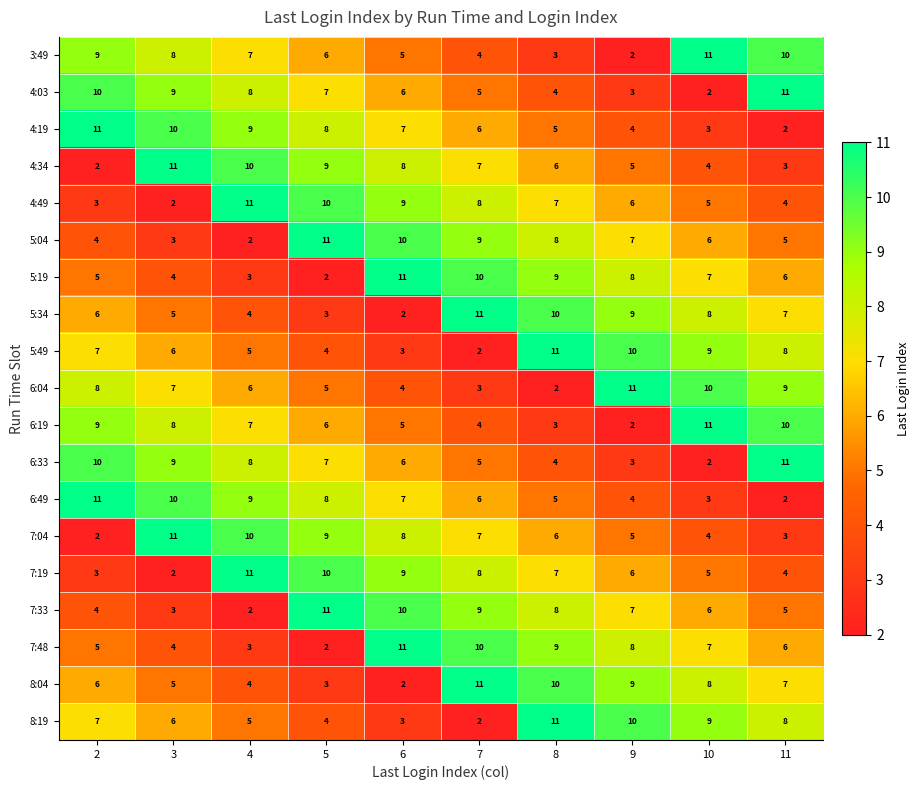

At which category is the sum across all series the highest?

8